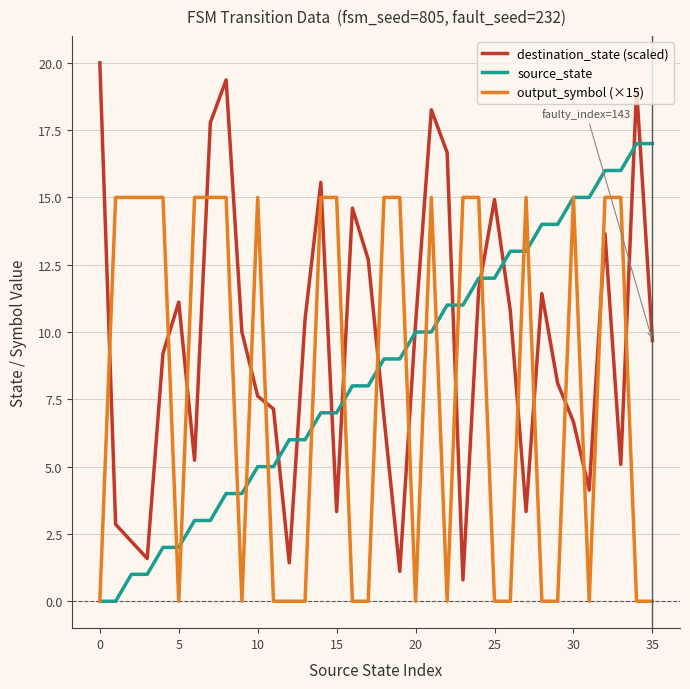

Does the chart display data point markers on the line(s)?

No